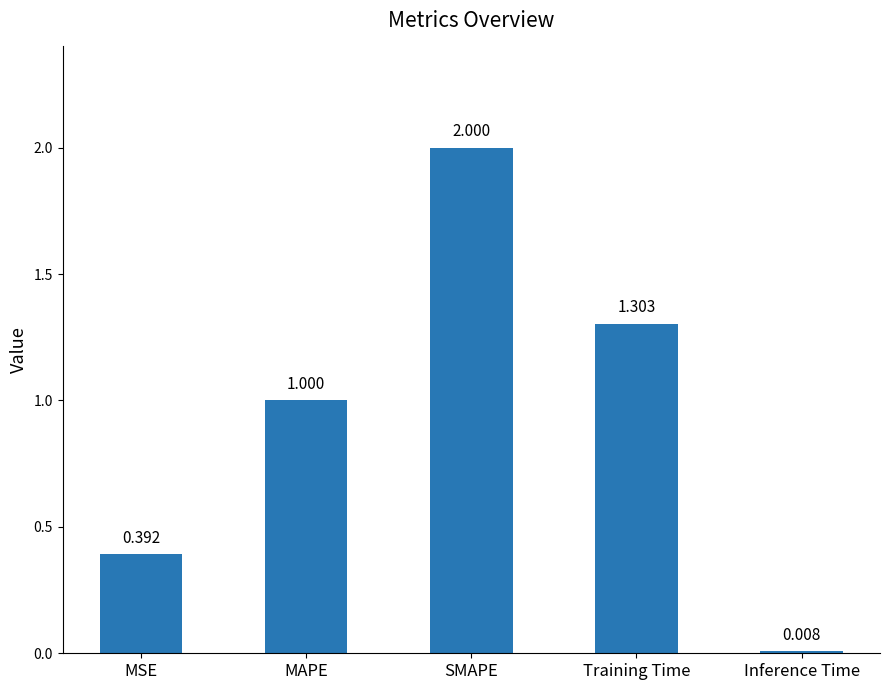

List the labels in order of value, smallest first.

Inference Time, MSE, MAPE, Training Time, SMAPE